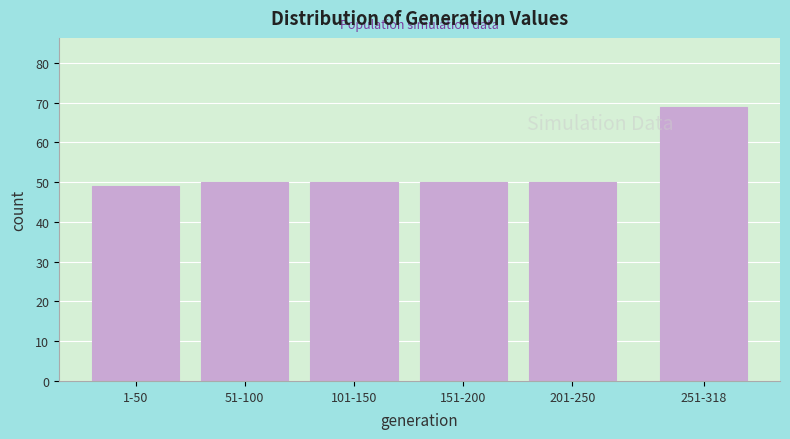

Reading left to right, list all the values displayed in this chart.

1-50=49	51-100=50	101-150=50	151-200=50	201-250=50	251-318=69